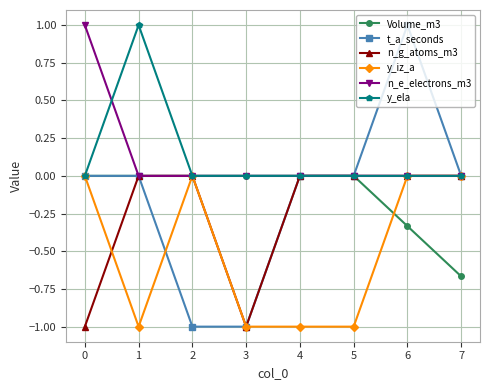

What is the difference between the highest and lowest values at 7?

0.7